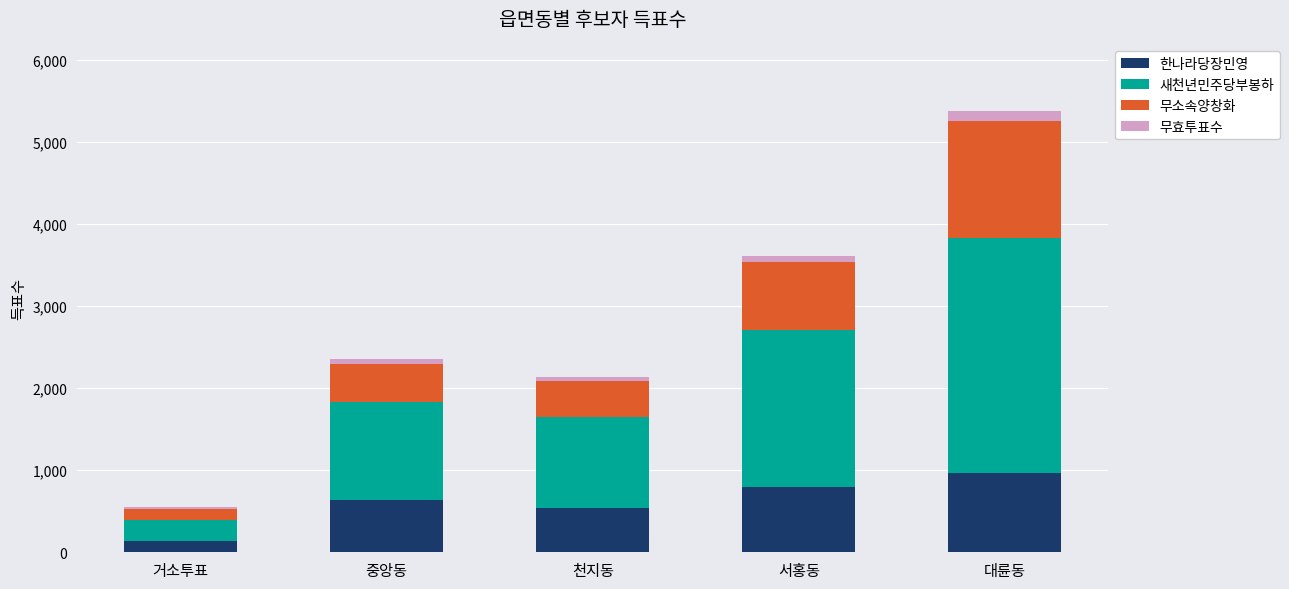

What is the sum of all 한나라당장민영 values?

3072